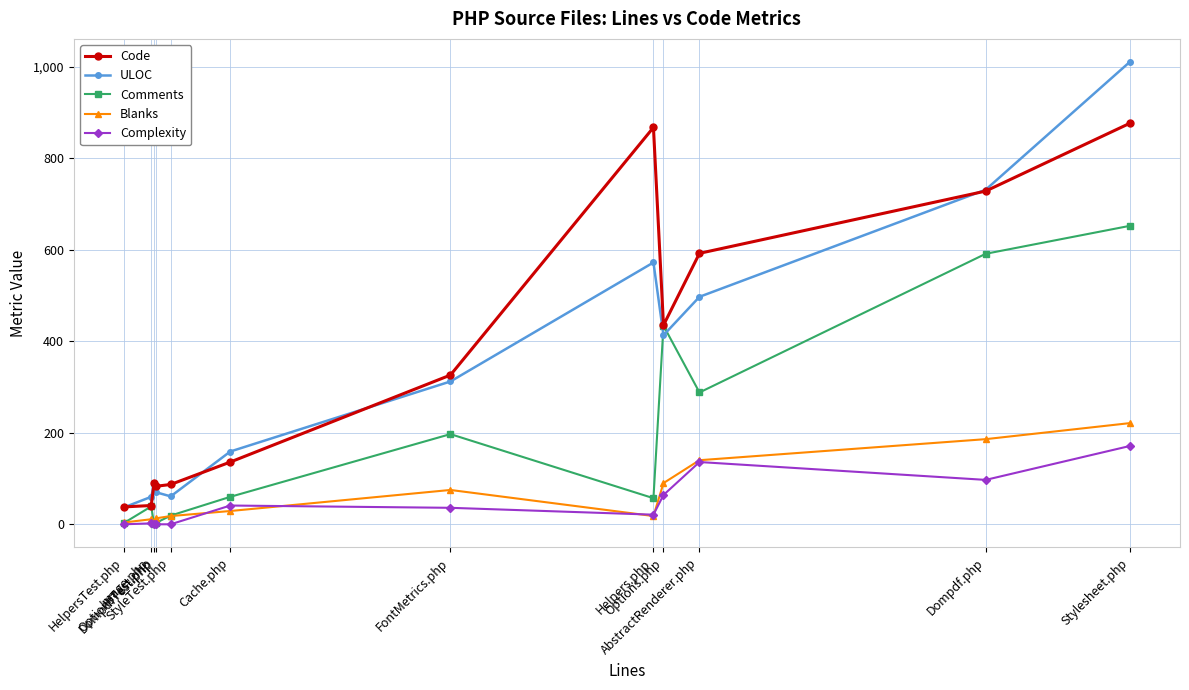

Rank the series by their maximum value, from highest to lowest.

ULOC, Code, Comments, Blanks, Complexity